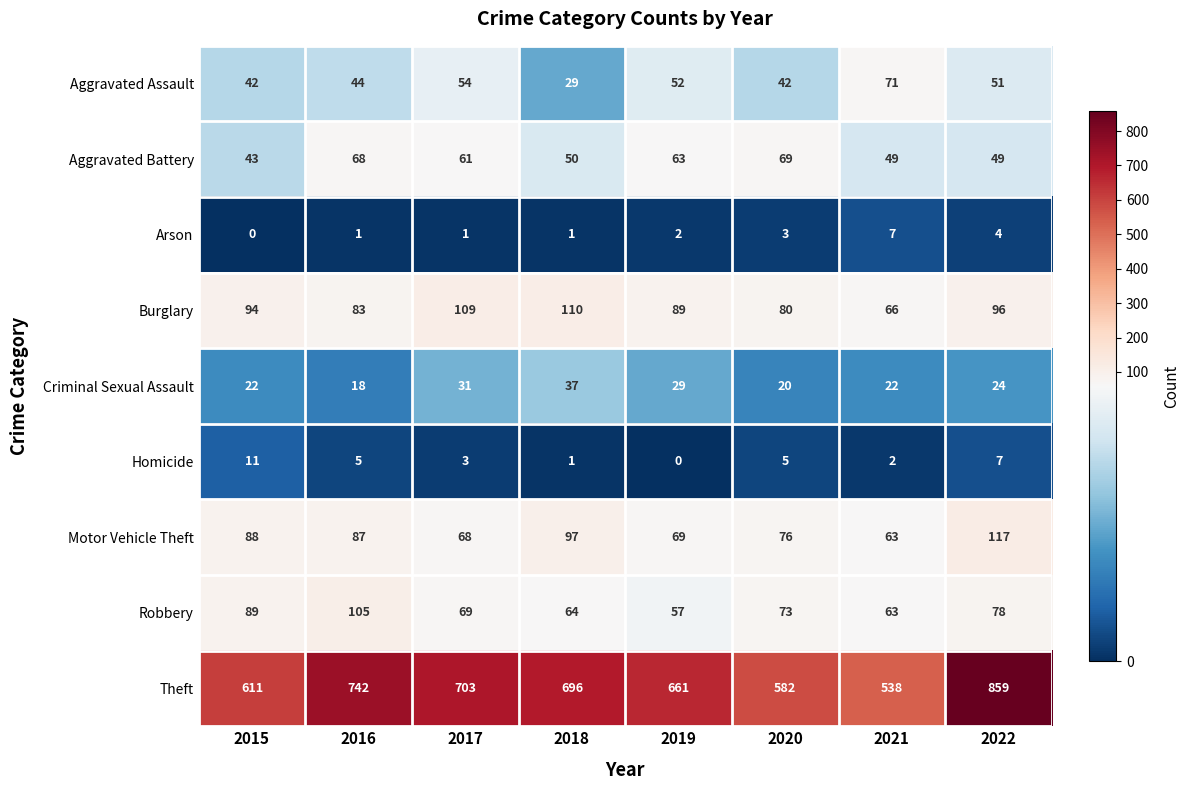

At which category does the chart reach its peak across all series?

2022